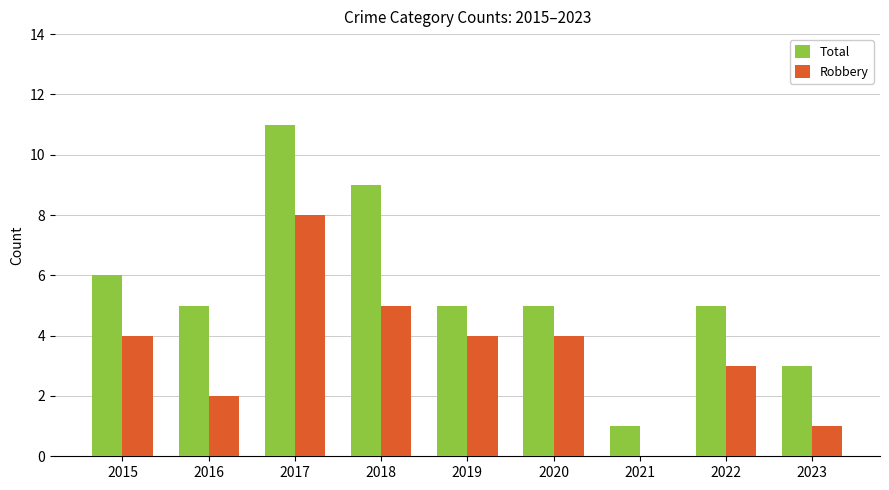

What is the difference between the Total values at 2021 and 2015?

5